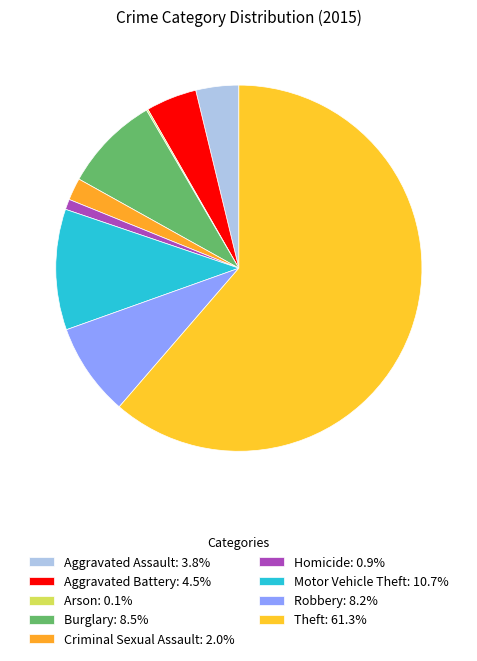

Is it true that Motor Vehicle Theft is 18% of the pie?

False